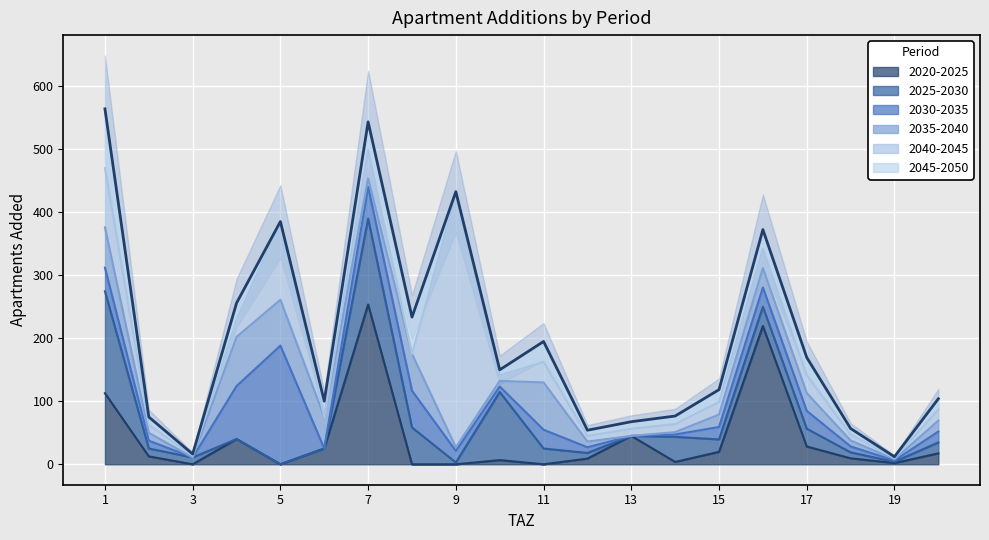

True or false: add_aprt_2025_2030 has more than 2 interior local peaks.

True